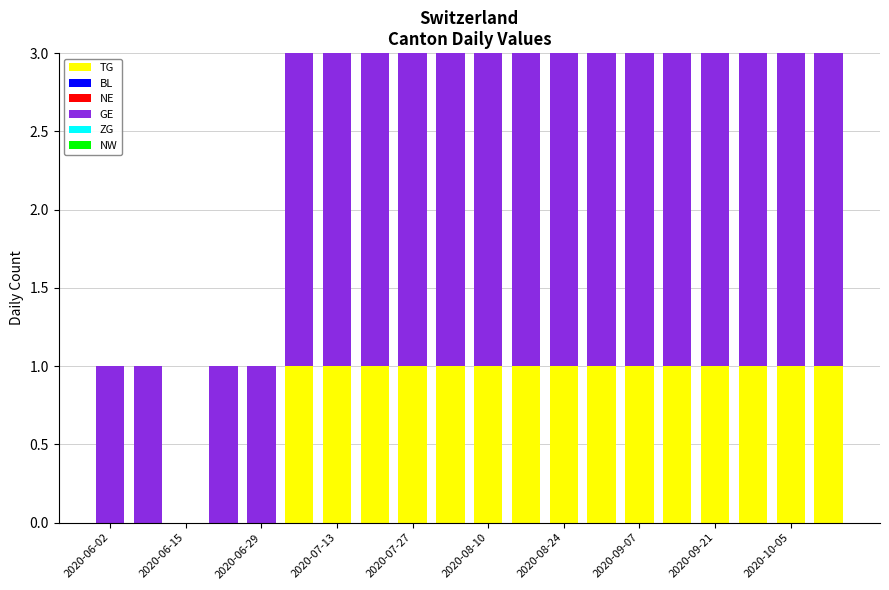

What is the sum of all TG values?

15